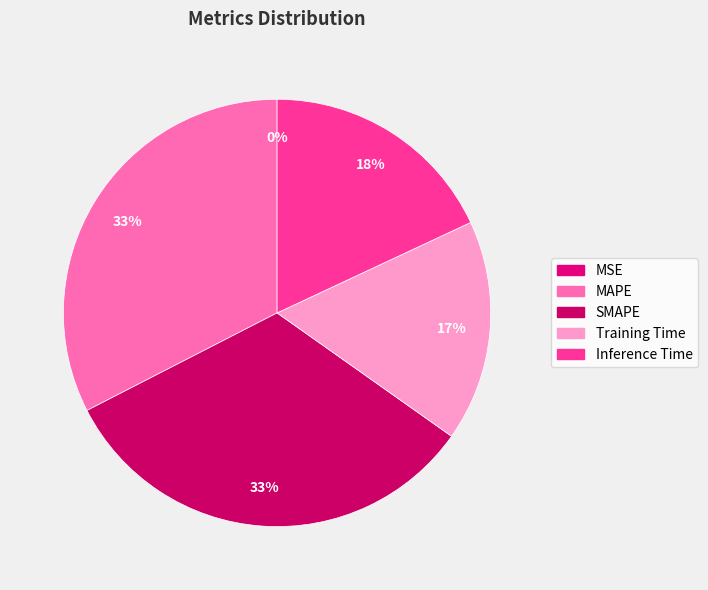

Between Training Time and MAPE, which is larger?

MAPE